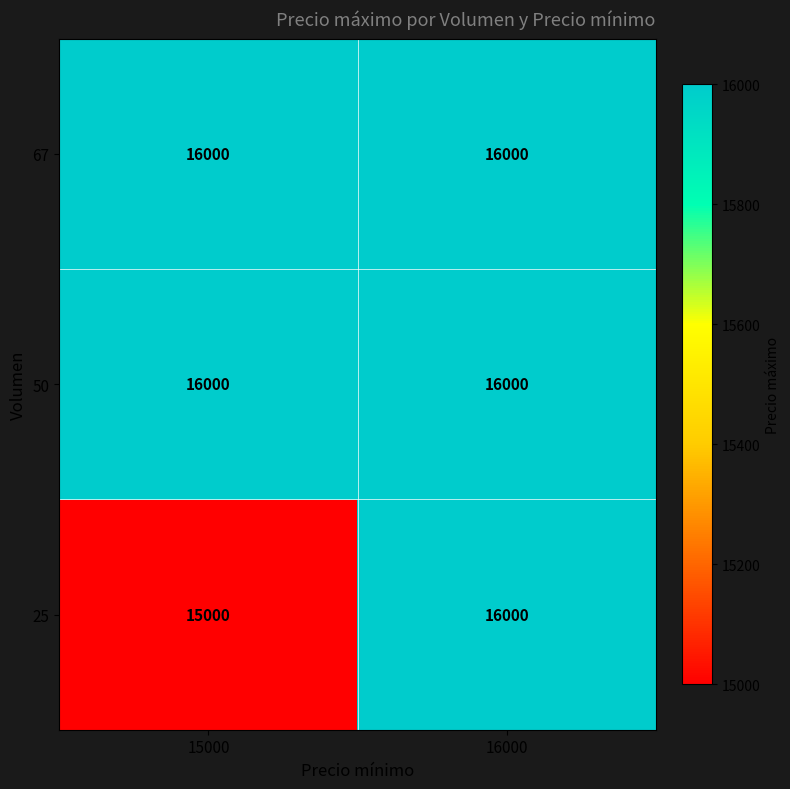

At which category is the sum across all series the highest?

16000